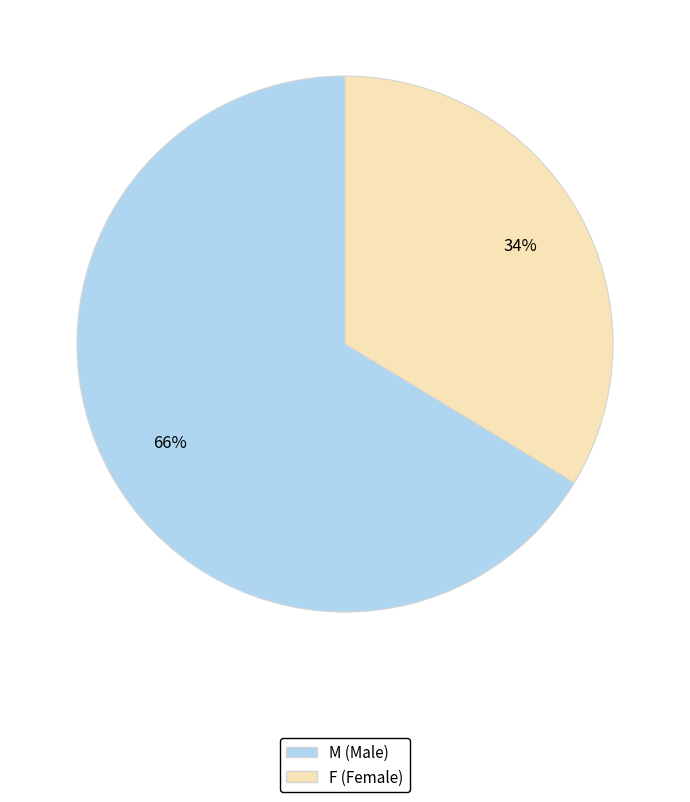

Which slice is the smallest?

F